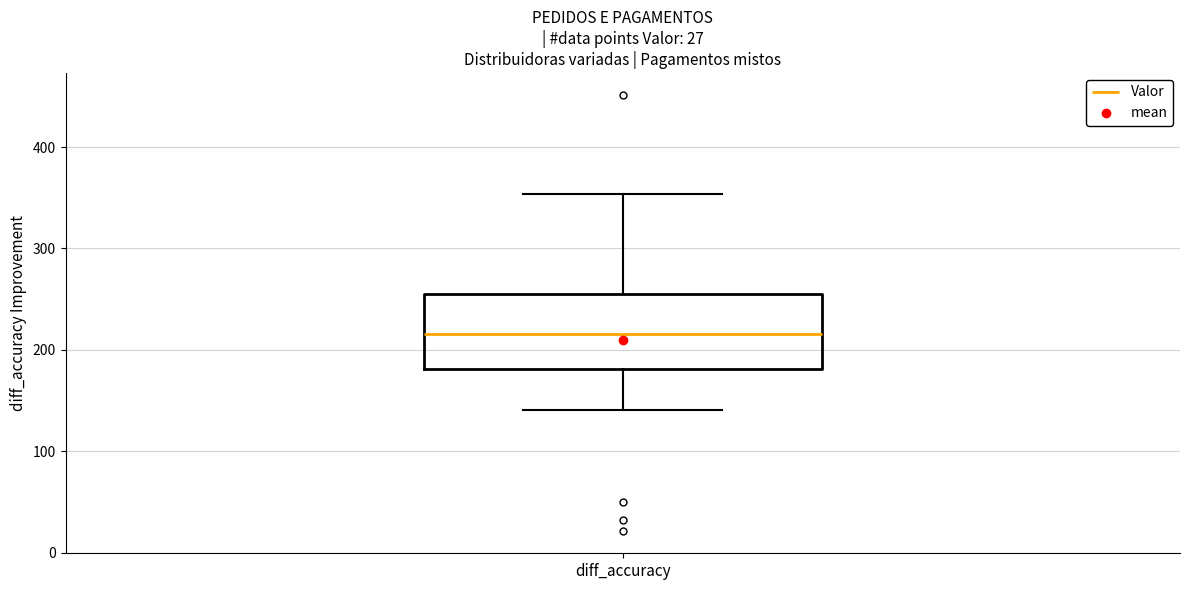

Transcribe this box plot: give where the median line is, the range the box spans, and where the two whiskers end, as read against the y-axis. The values are not printed on the chart, so give them approximately, as read against the axis.

median 220, box 180 to 250, whiskers 140 to 350